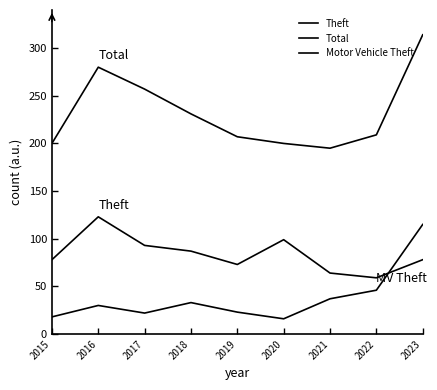

Reading right to left, what are all the values shown in this chart?

Theft: 2023=78	2022=59	2021=64	2020=99	2019=73	2018=87	2017=93	2016=123	2015=78
Total: 2023=314	2022=209	2021=195	2020=200	2019=207	2018=231	2017=257	2016=280	2015=200
Motor Vehicle Theft: 2023=115	2022=46	2021=37	2020=16	2019=23	2018=33	2017=22	2016=30	2015=18